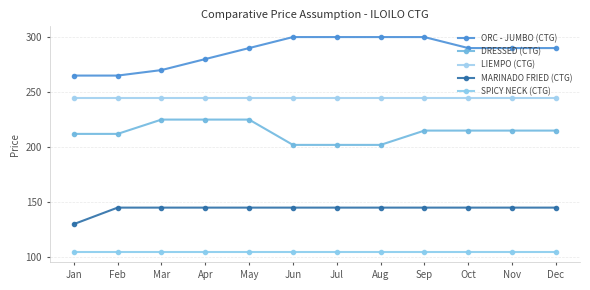

The DRESSED (CTG) series shows 202 at Jul. True or false?

True